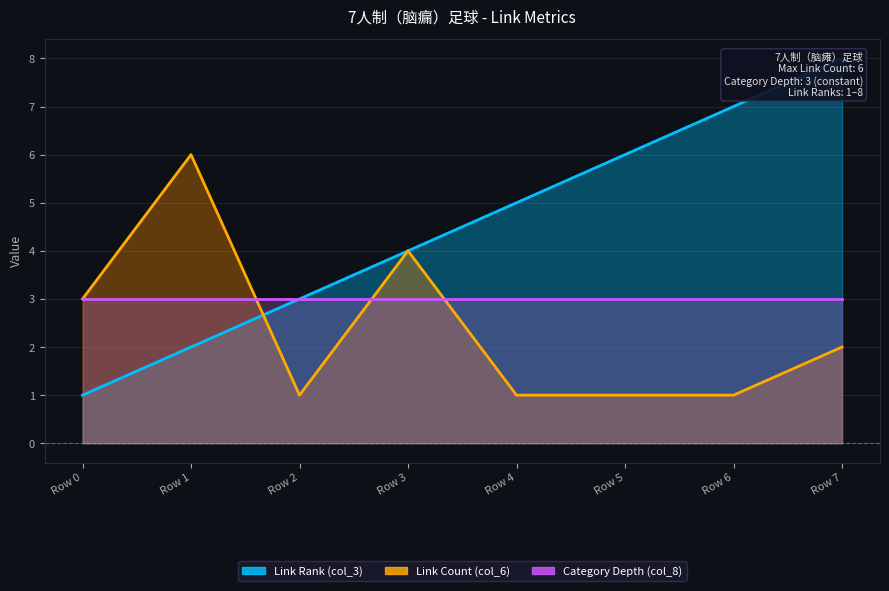

How many interior local valleys does the Link Count (col_6) series have?

1